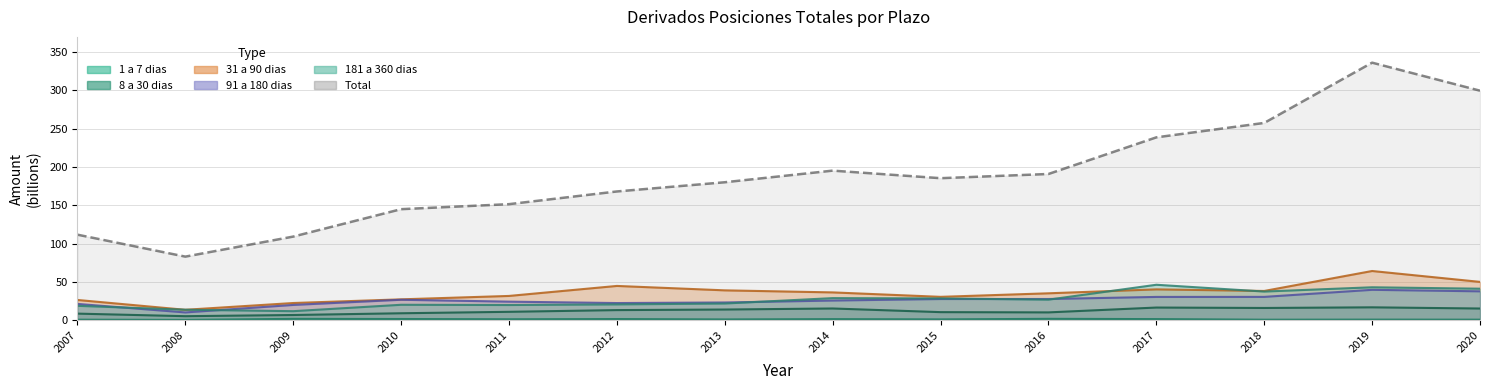

At which label does 91 a 180 dias first exceed 26?

2010